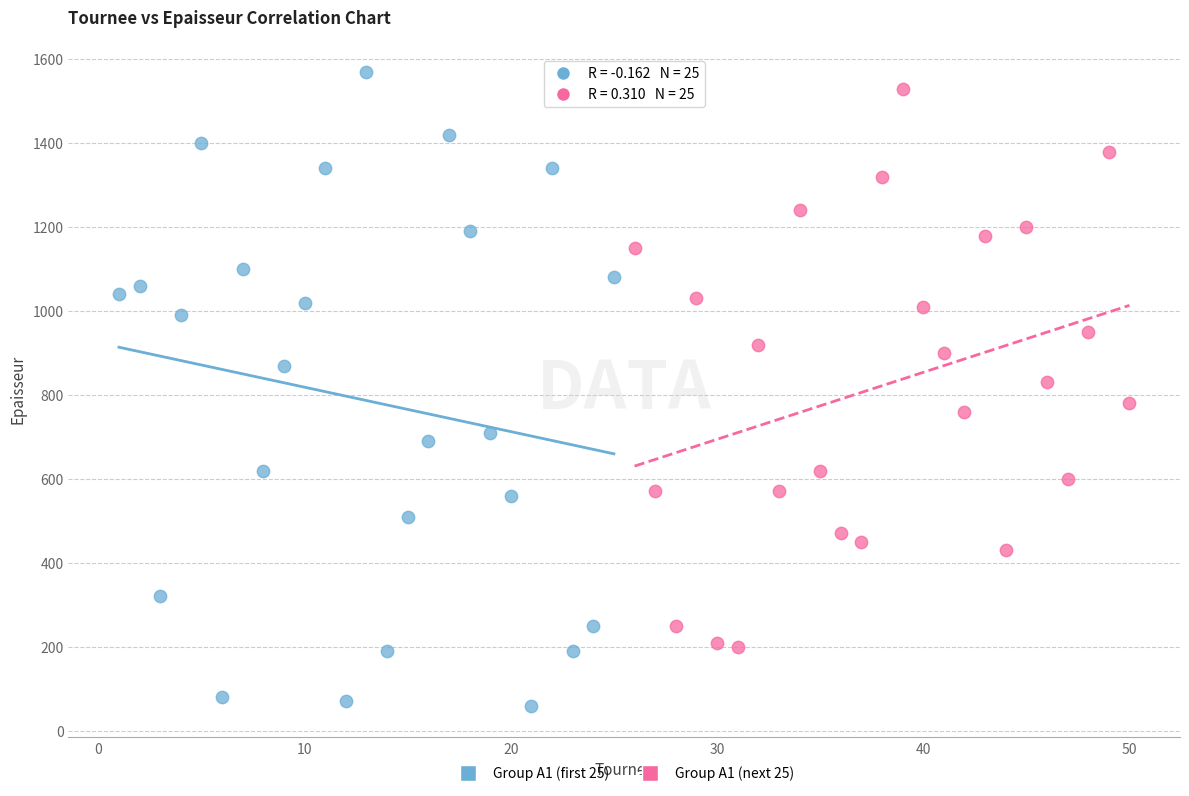

Which series reaches the minimum Y coordinate?

Group A1 (first 25)